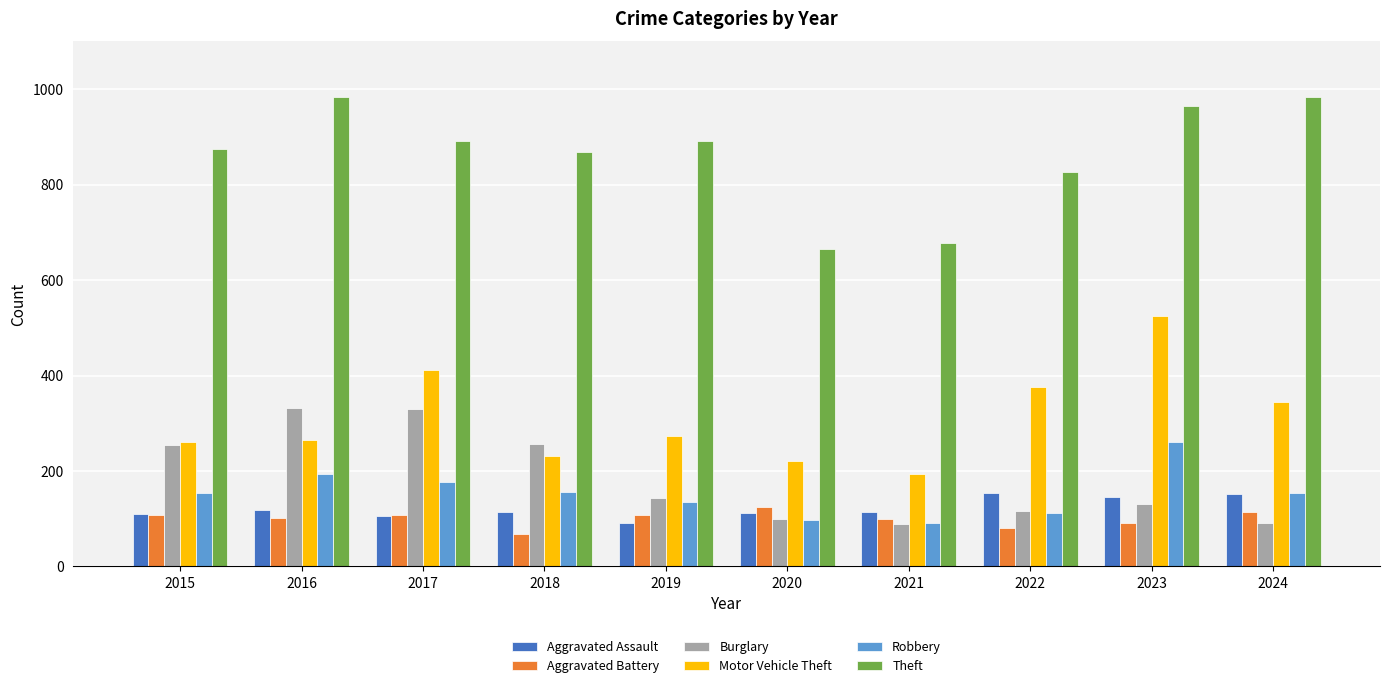

The value of Motor Vehicle Theft at 2015 is 378. True or false?

False